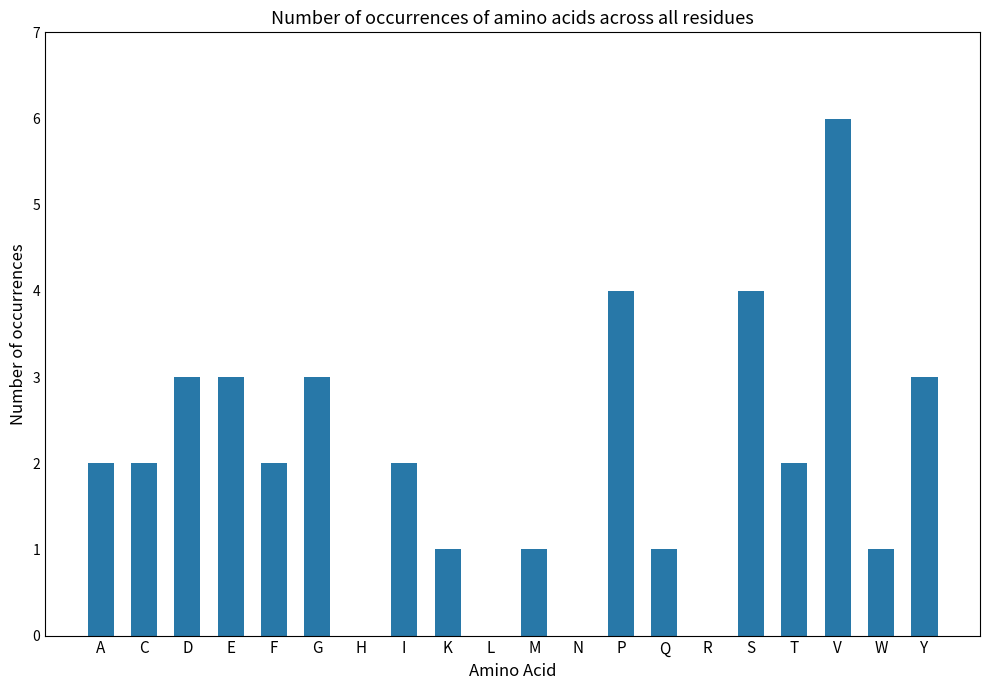

How many categories are shown in the chart?

20